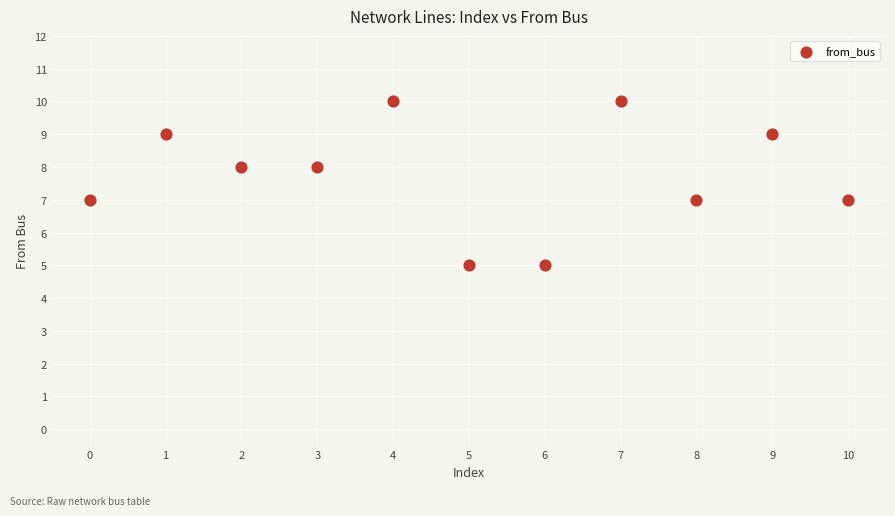

What is the average Y value?

8